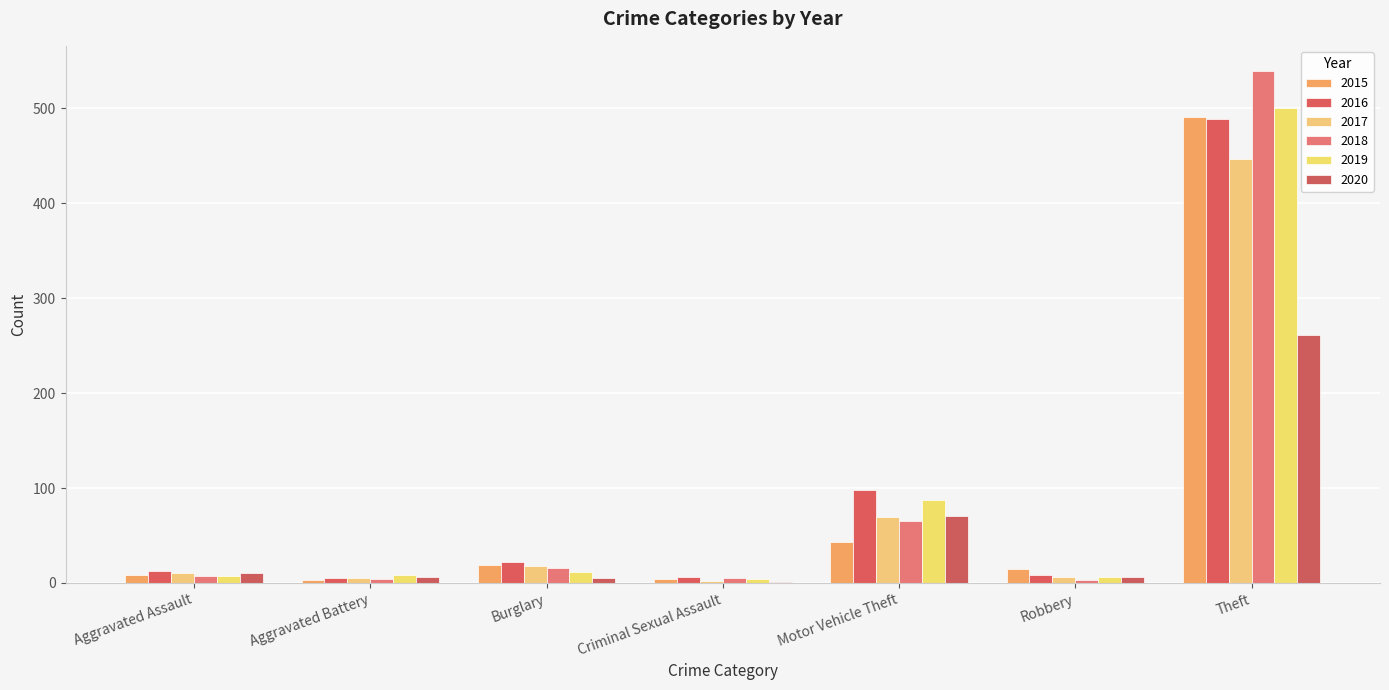

Are the bars grouped side by side (vs. stacked)?

Yes